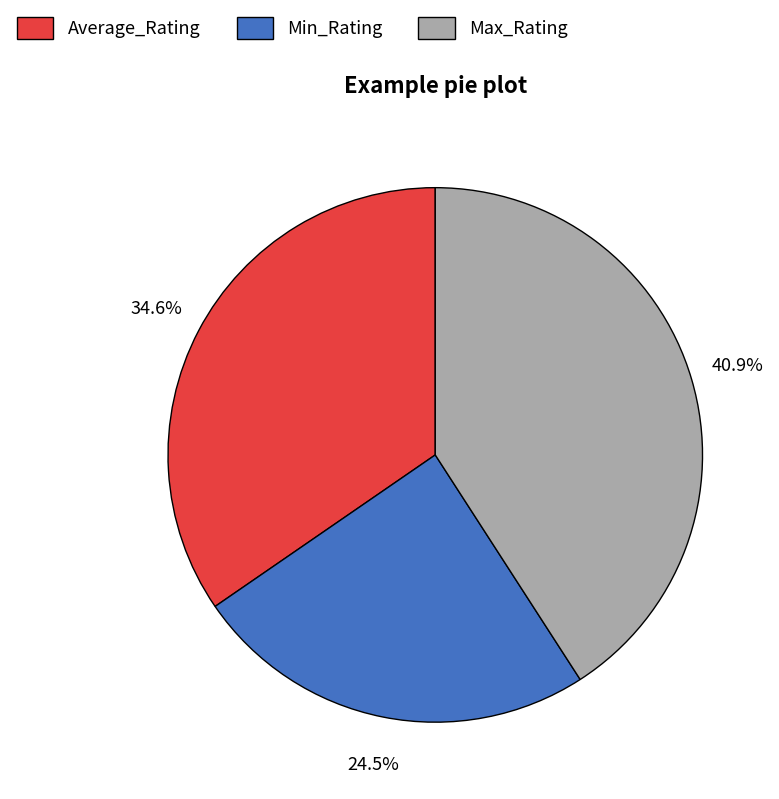

True or false: Max_Rating accounts for 33% of the total.

False